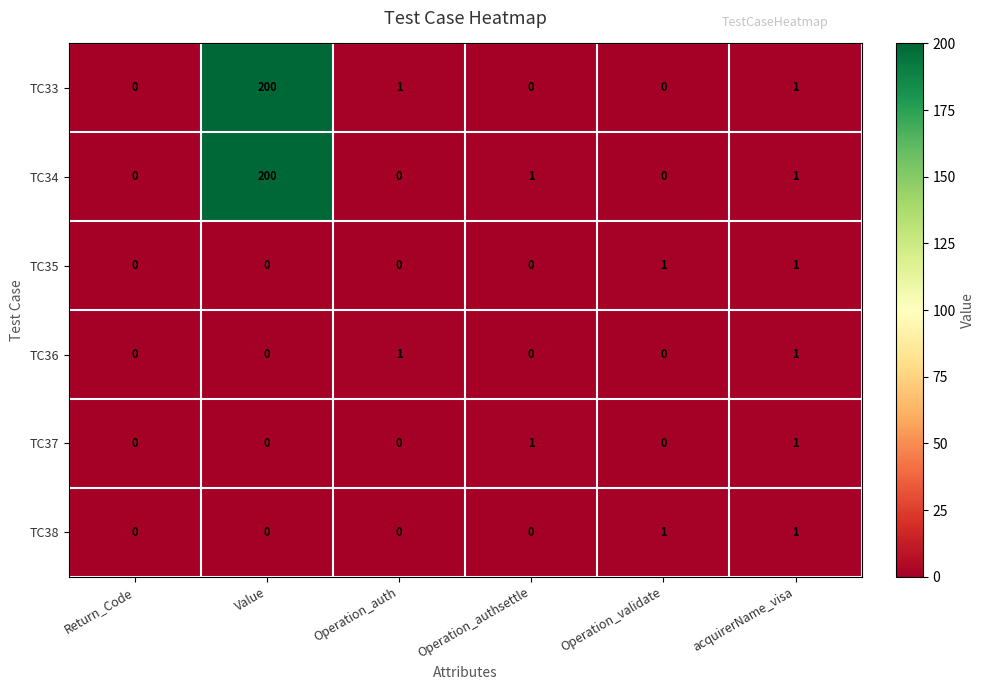

What is the maximum value shown in the chart?

200